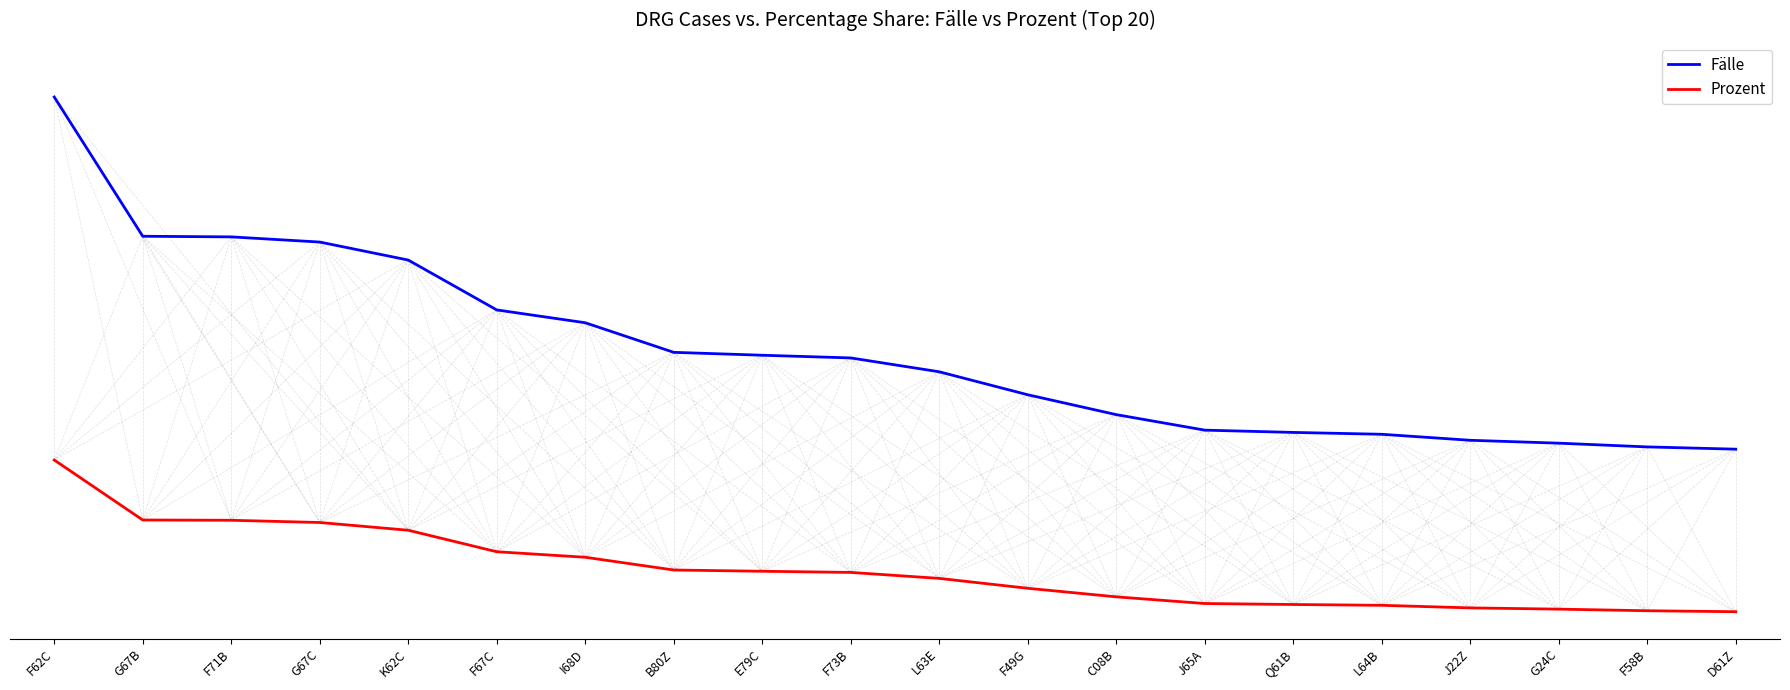

What are all the series names shown in the legend?

Fälle, Prozent